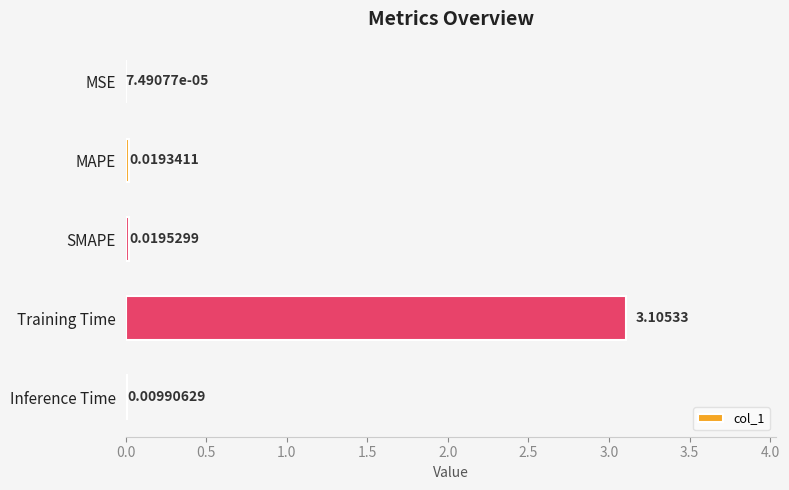

Where is the data nearest to the value 1?

SMAPE